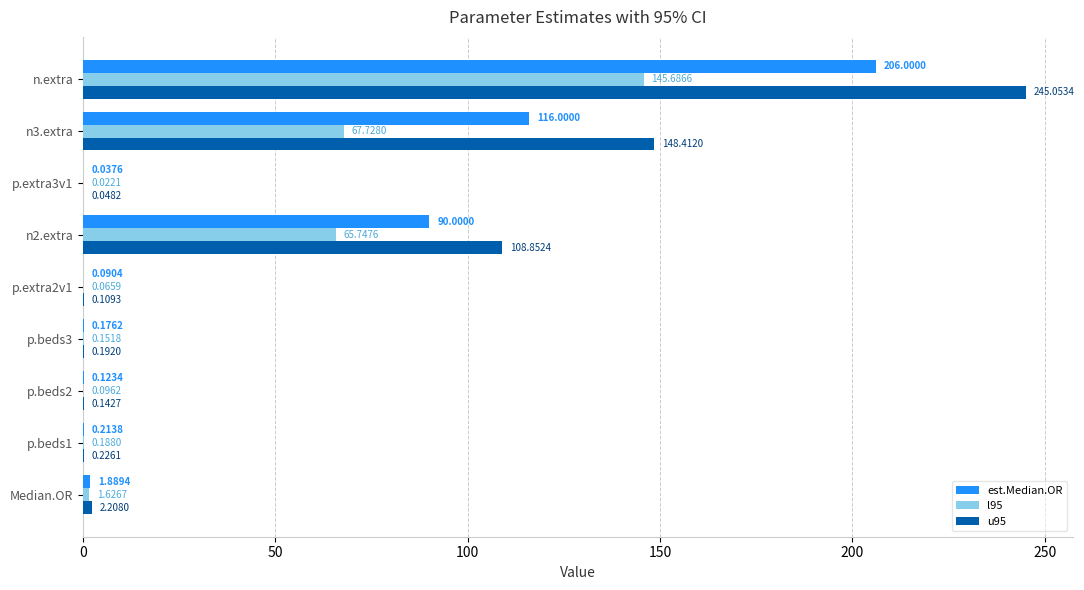

What is the sum of all est.Median.OR values?

414.5